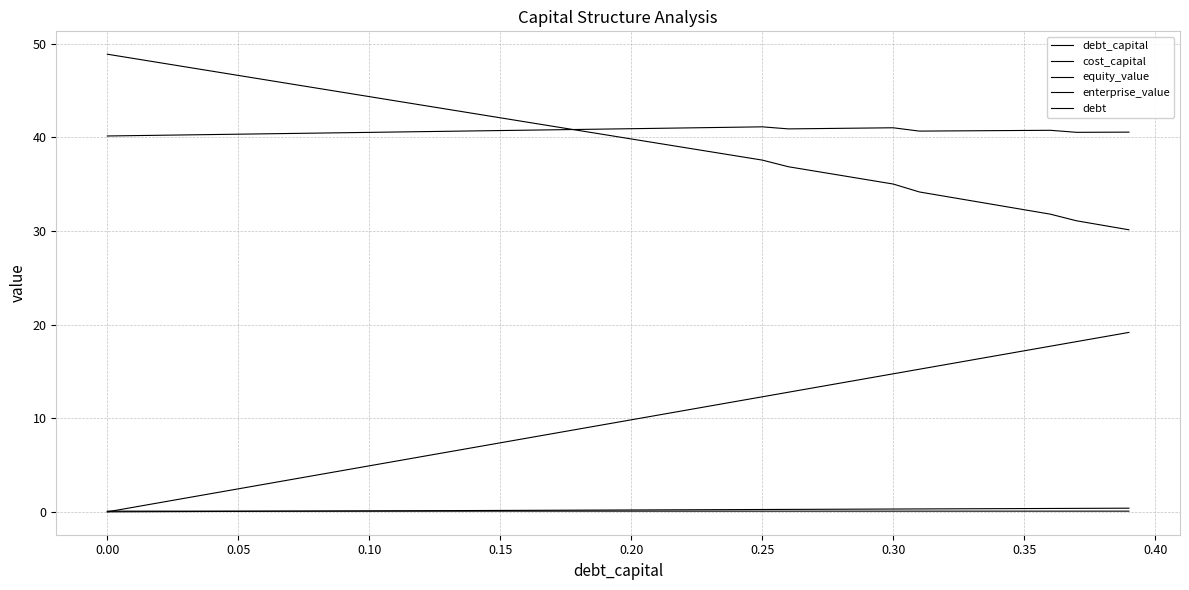

Where is cost_capital nearest to the value 0?

0.25